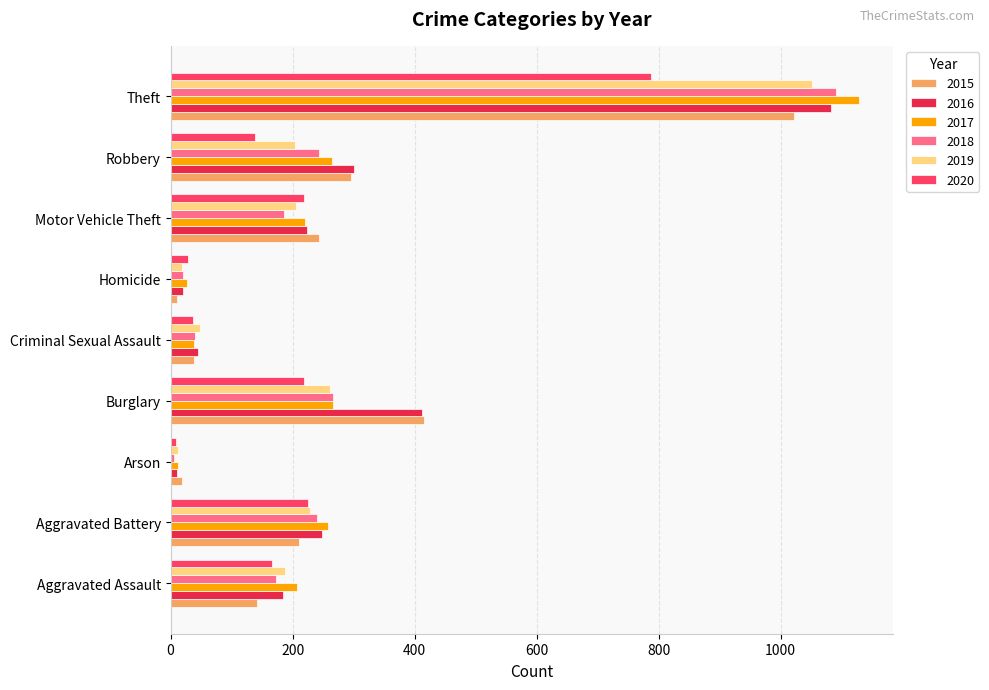

The value of 2018 at Theft is 1091. True or false?

True